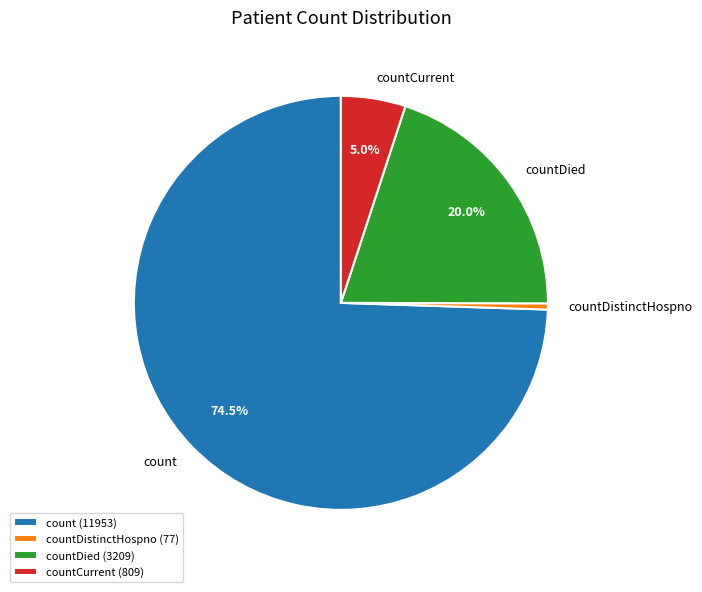

Count the number of slices in the pie.

4